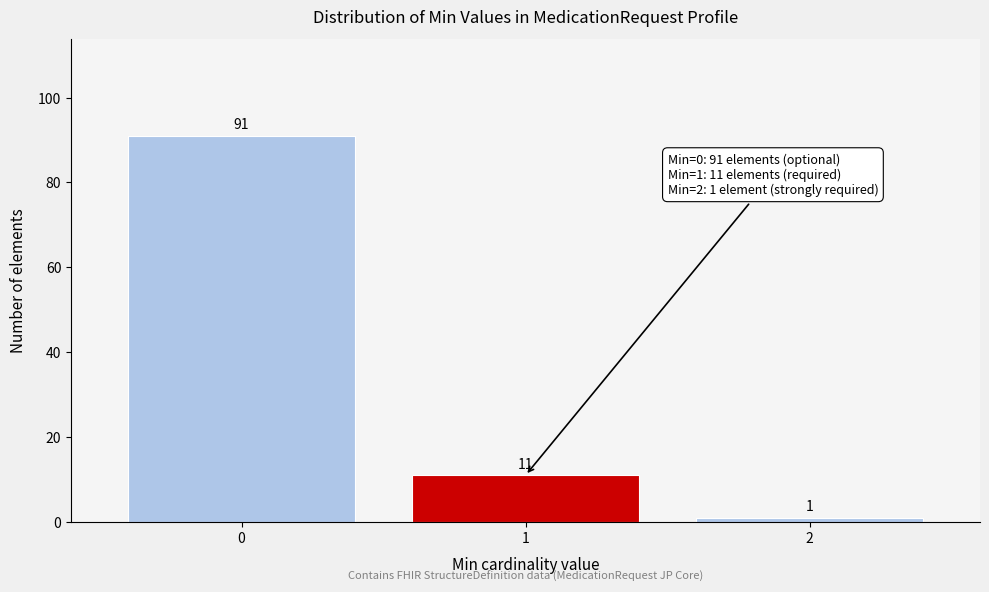

Reading right to left, extract all data points from this chart.

1	11	91